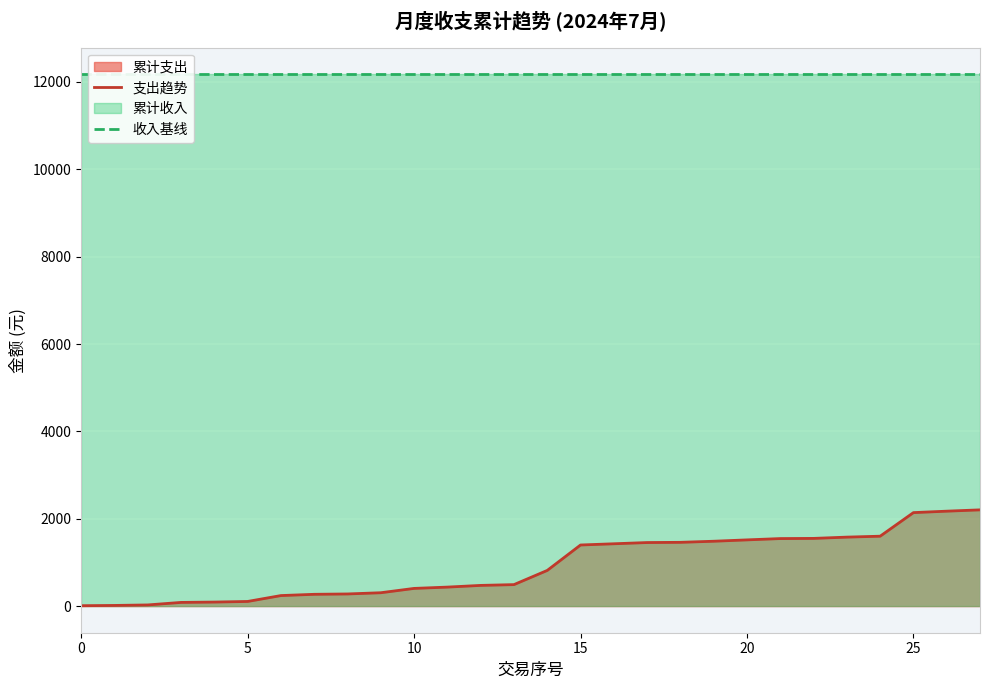

What is the maximum value for 支出趋势?

2204.0